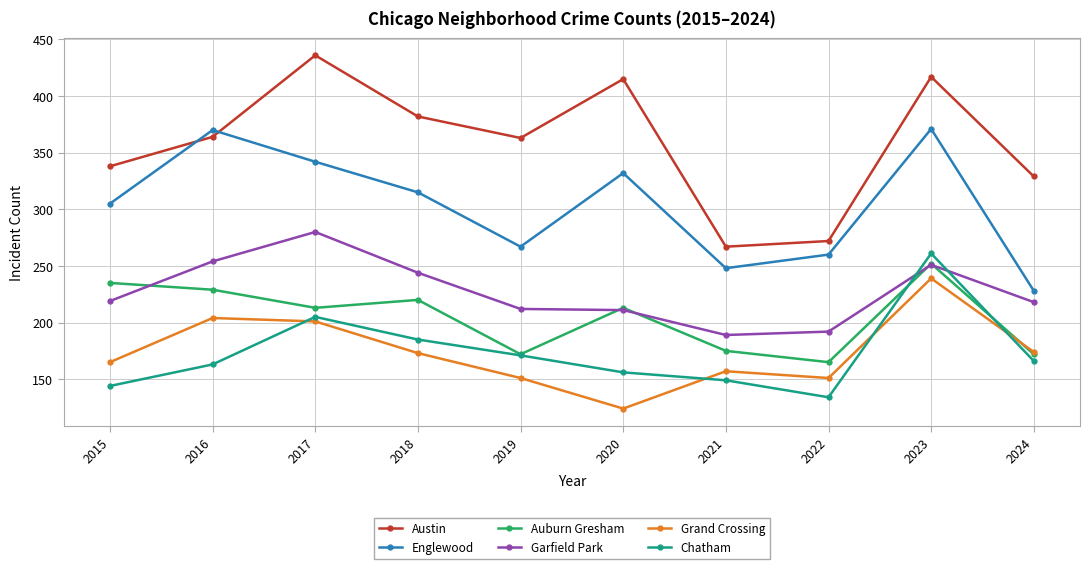

At which label does Chatham first exceed 166?

2017